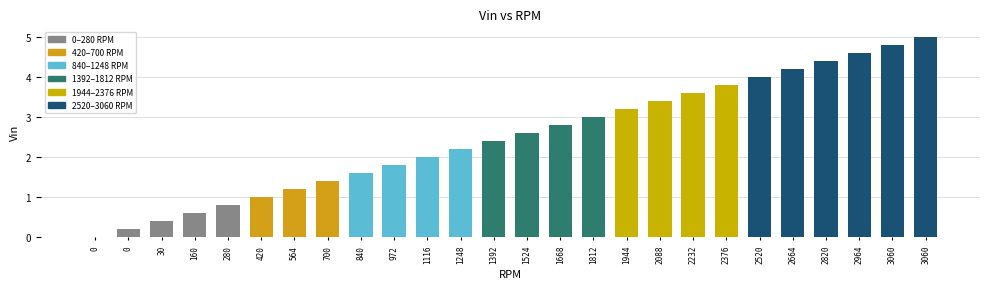

What is the difference between the maximum and minimum values?

5.0